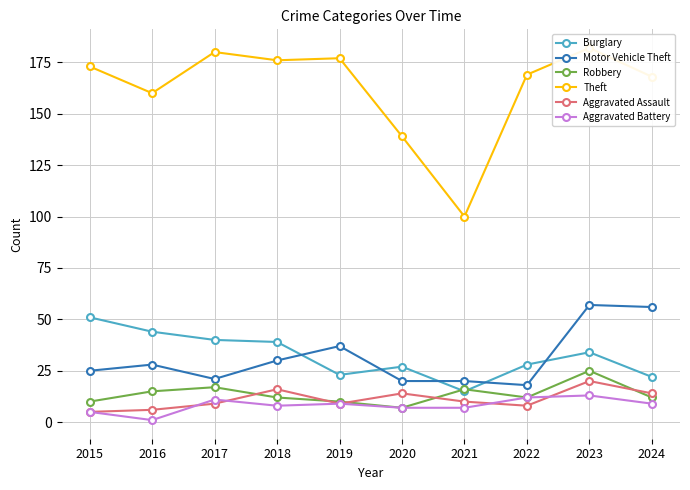

Which series changed the most between 2019 and 2024?

Motor Vehicle Theft